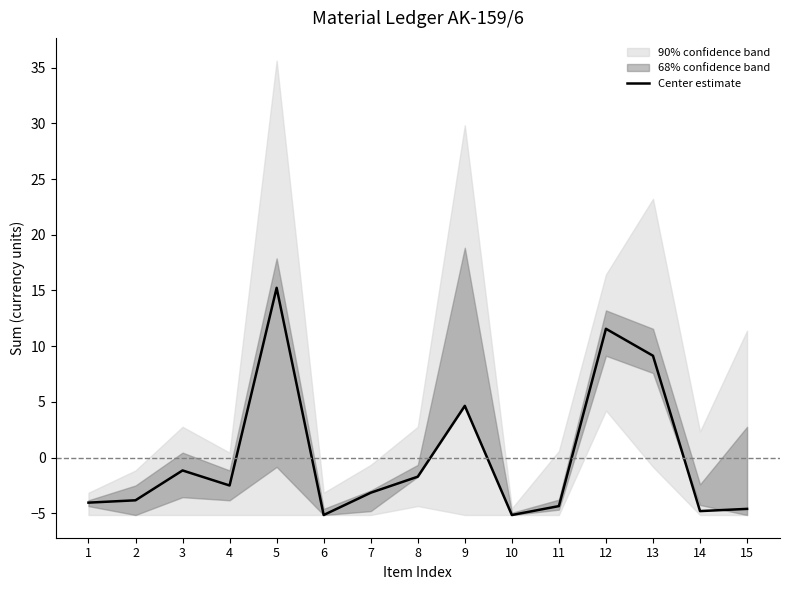

How many series are shown in this chart?

1